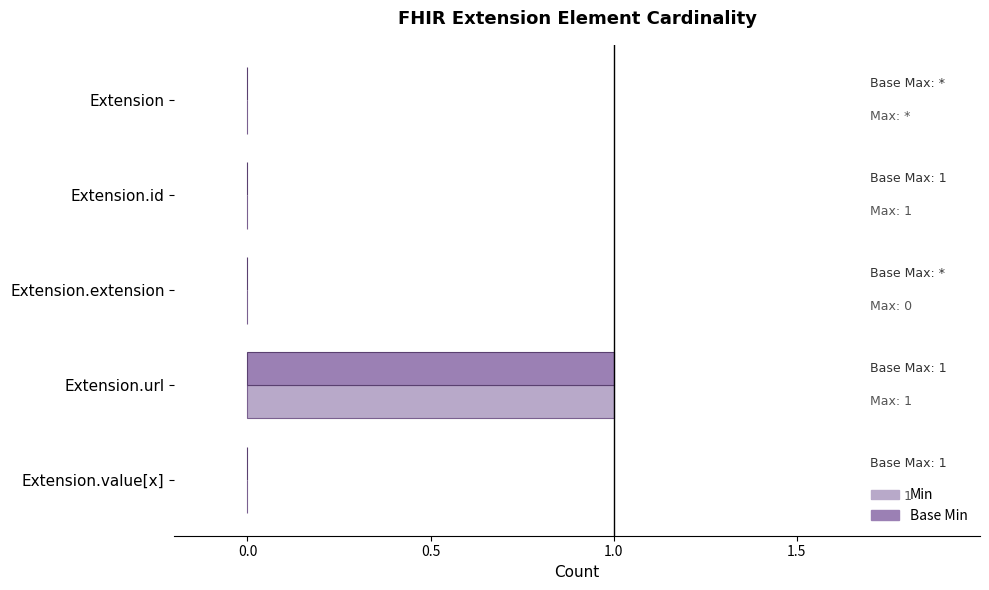

The Base Min series shows 0 at Extension.id. True or false?

True